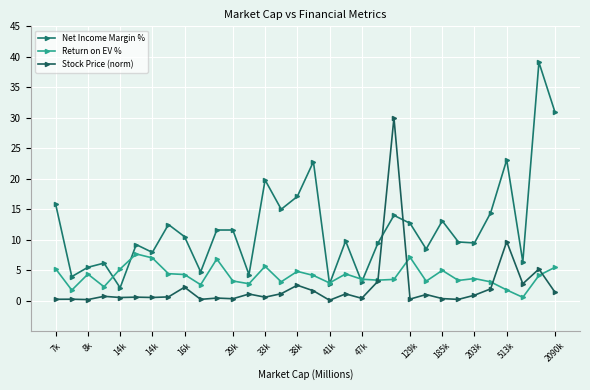

Is this an area chart (filled region under the line)?

No